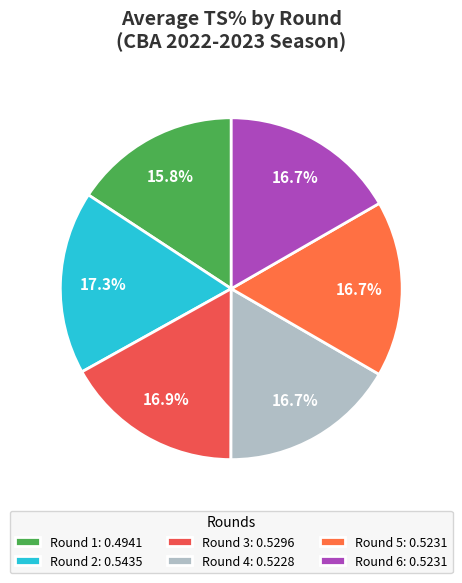

Which slice is the smallest?

Round 1: 0.4941